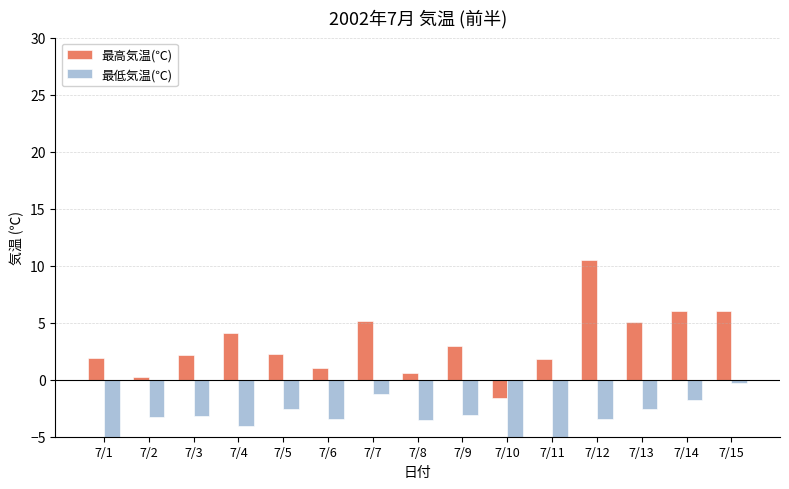

Which series has the largest range (max minus min)?

最高気温(℃)